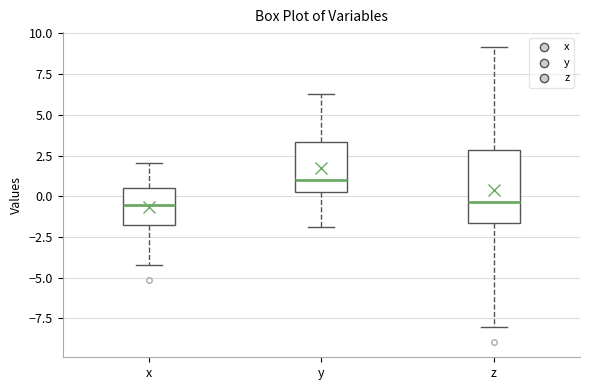

Where does the lower whisker of the box for z end on the y-axis? The values are not printed on the chart, so give them approximately, as read against the axis.

-8.0